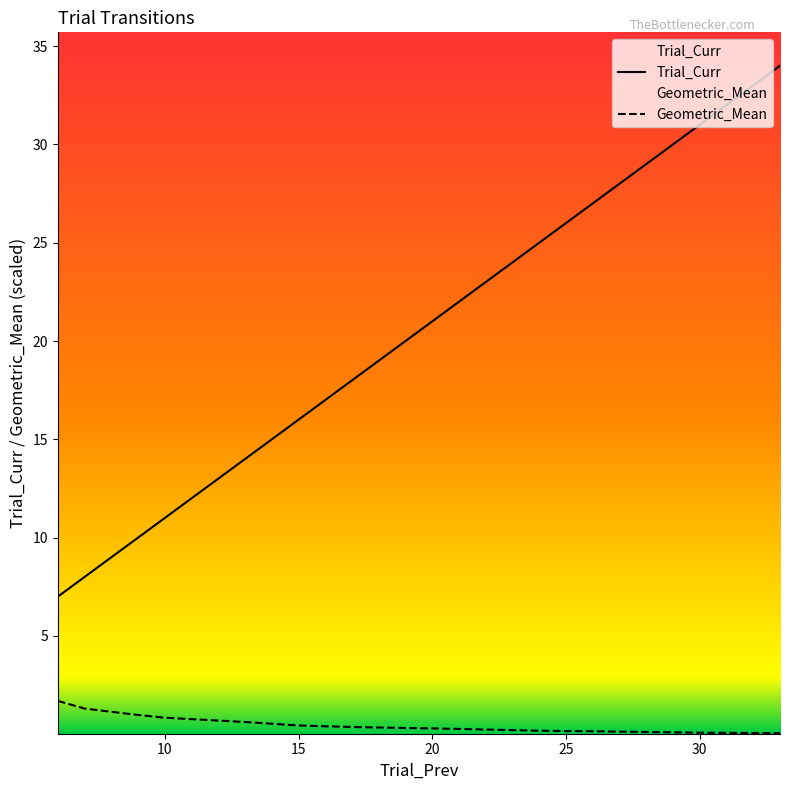

Which series has the widest spread of values?

Trial_Curr